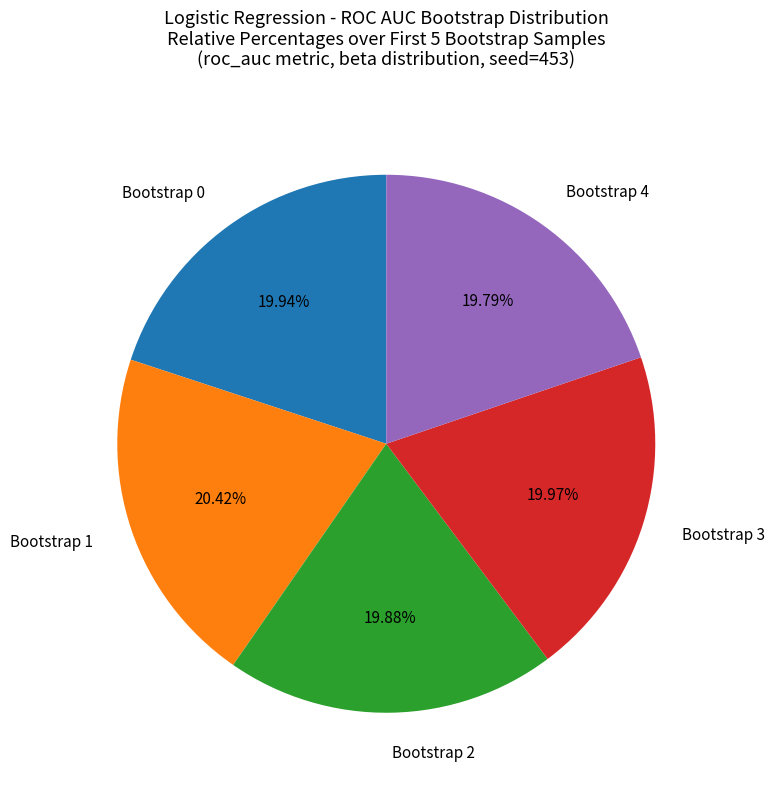

Is Bootstrap 0 the majority of the pie?

No